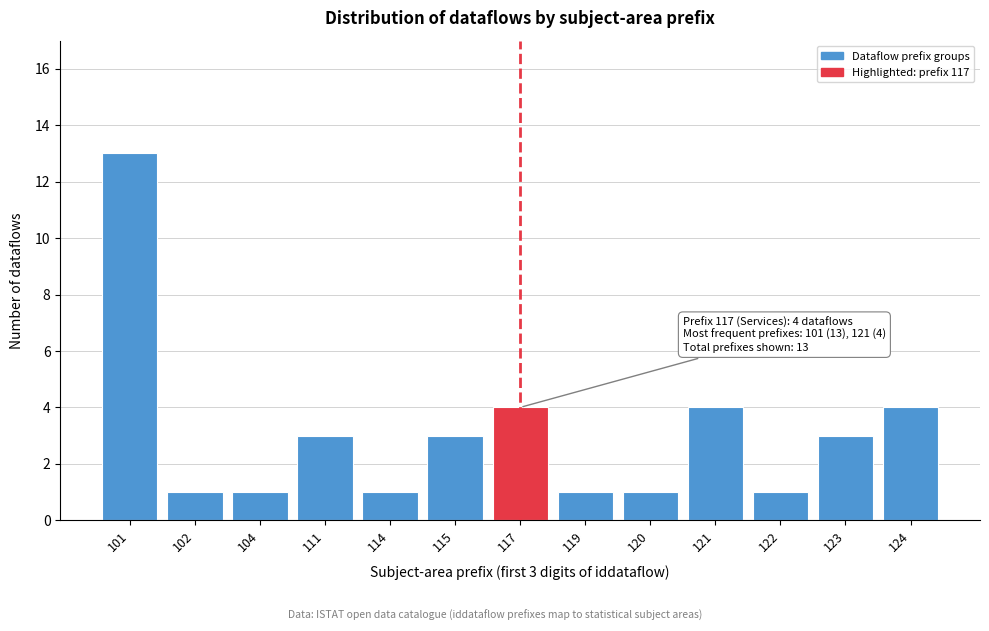

Reading left to right, what are all the values shown in this chart?

13	1	1	3	1	3	4	1	1	4	1	3	4